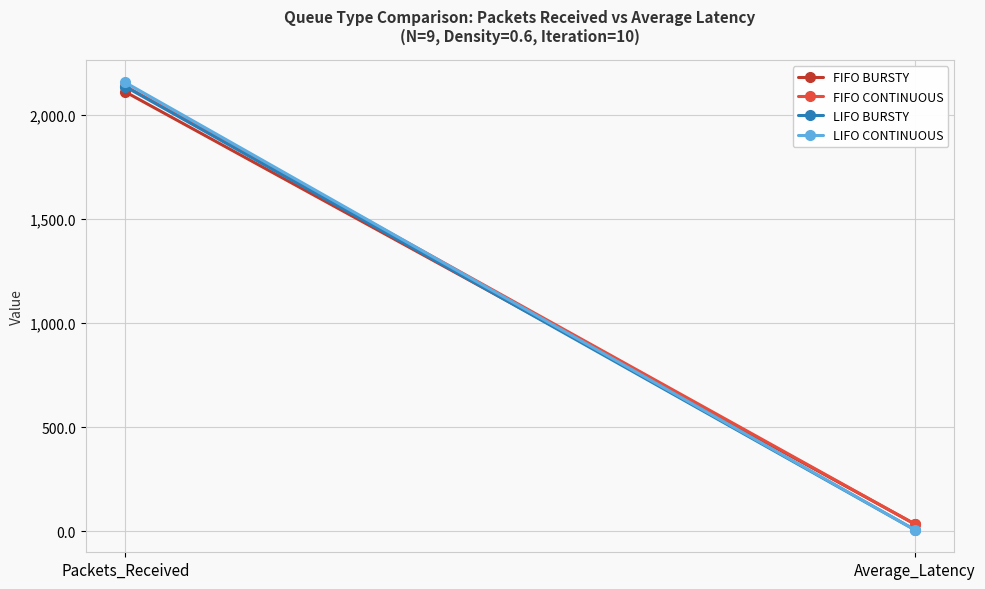

Is the value of FIFO BURSTY at Packets_Received greater than the value of FIFO CONTINUOUS at Packets_Received?

No